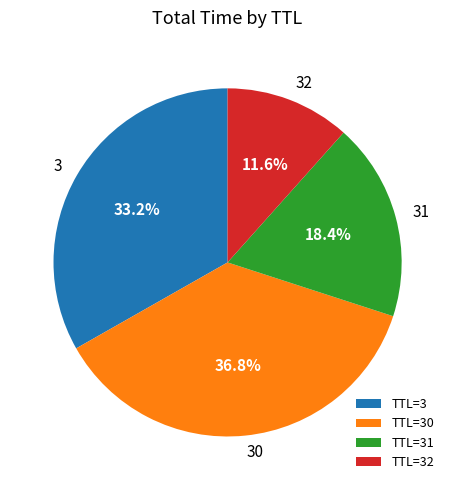

Which category has the biggest portion of the pie?

TTL=30